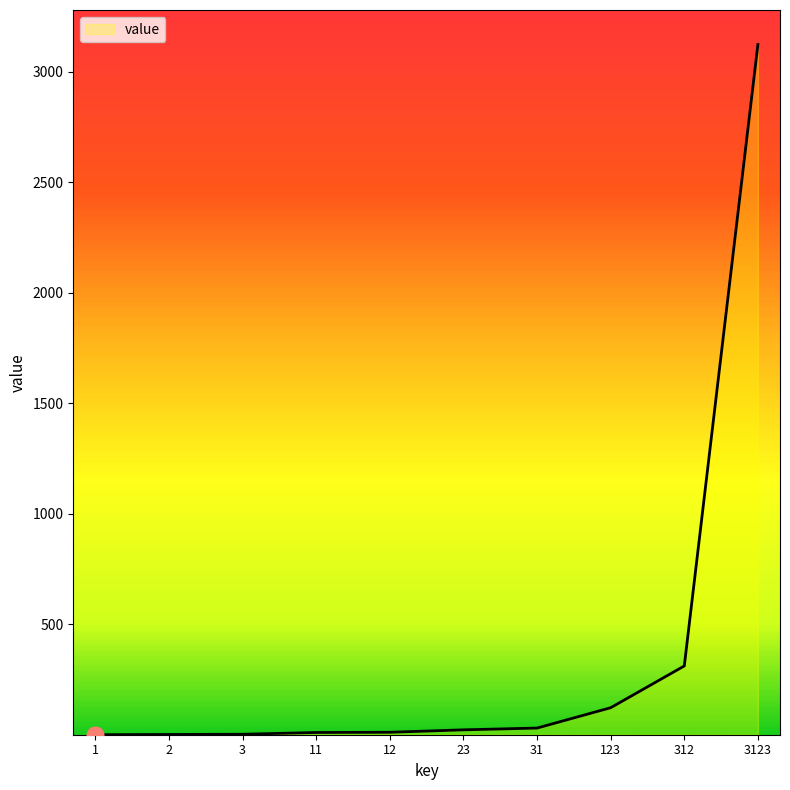

Where is the data nearest to the value 1562?

312